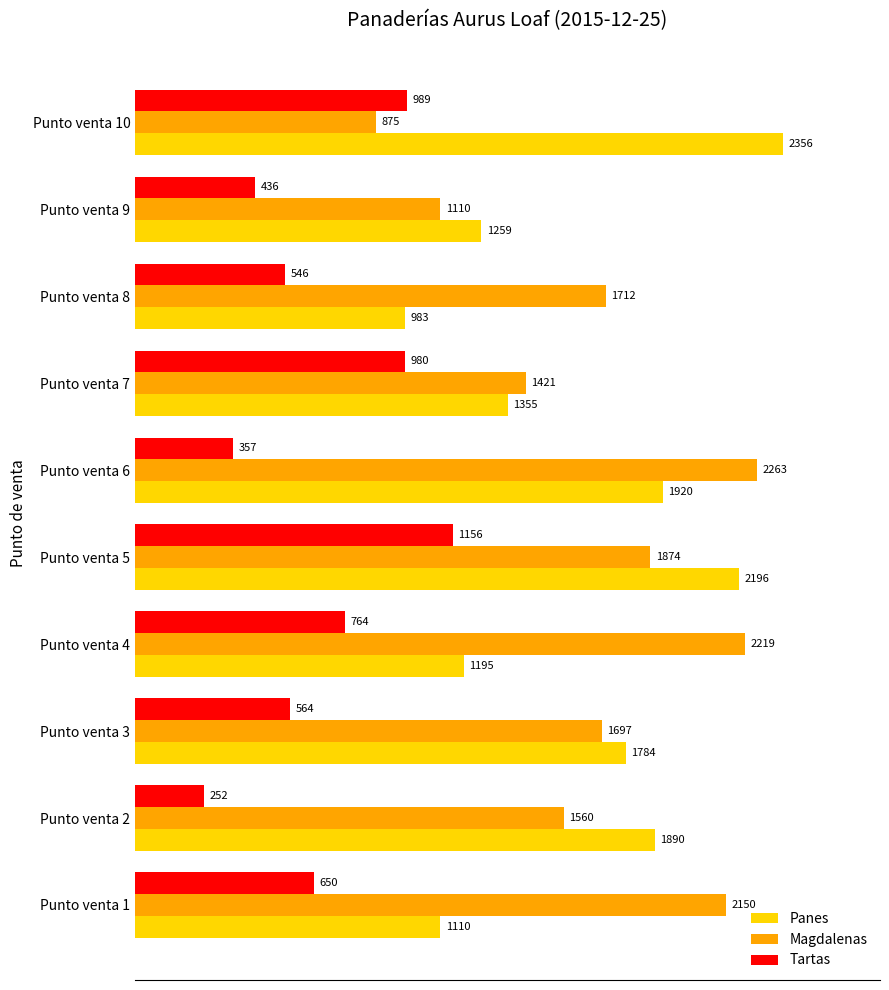

How many data points in Tartas are less than 650?

5